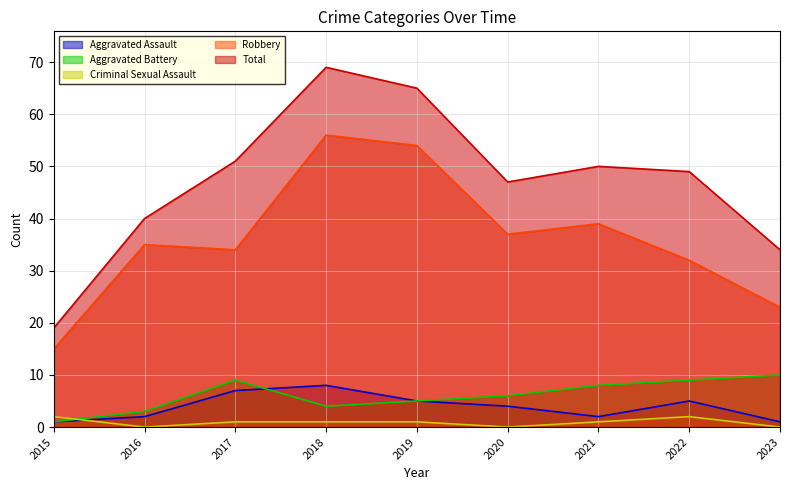

What is the spread (max minus min) of values at 2023?

34